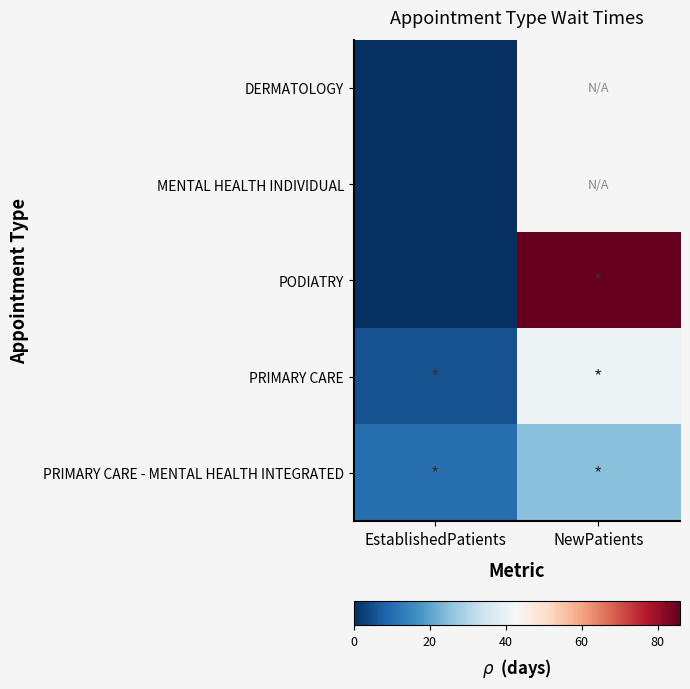

Where is PODIATRY nearest to the value 42?

EstablishedPatients